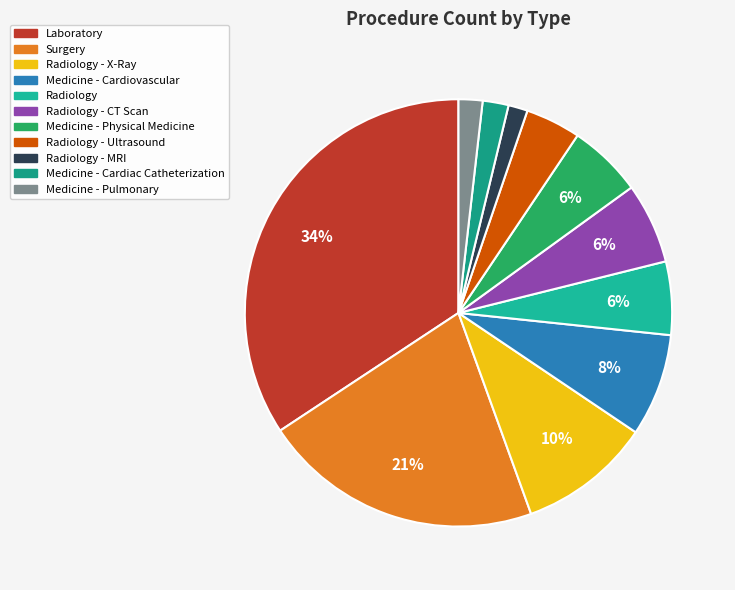

Which category has the biggest portion of the pie?

Laboratory